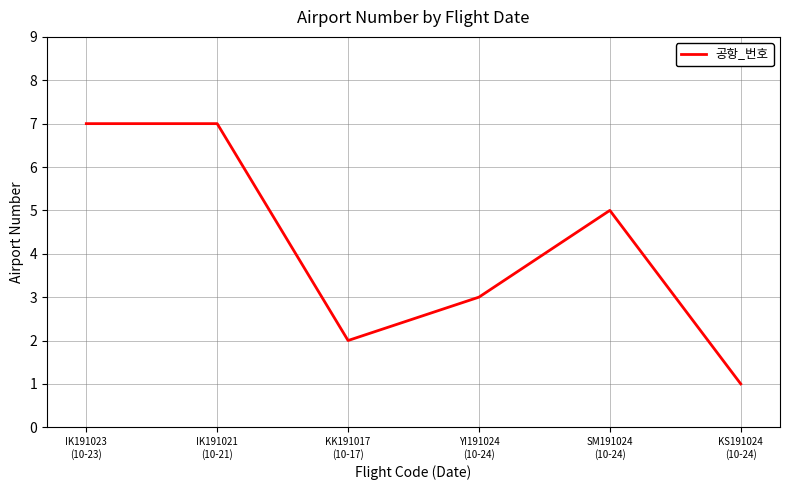

Read the value at YI191024
(10-24).

3